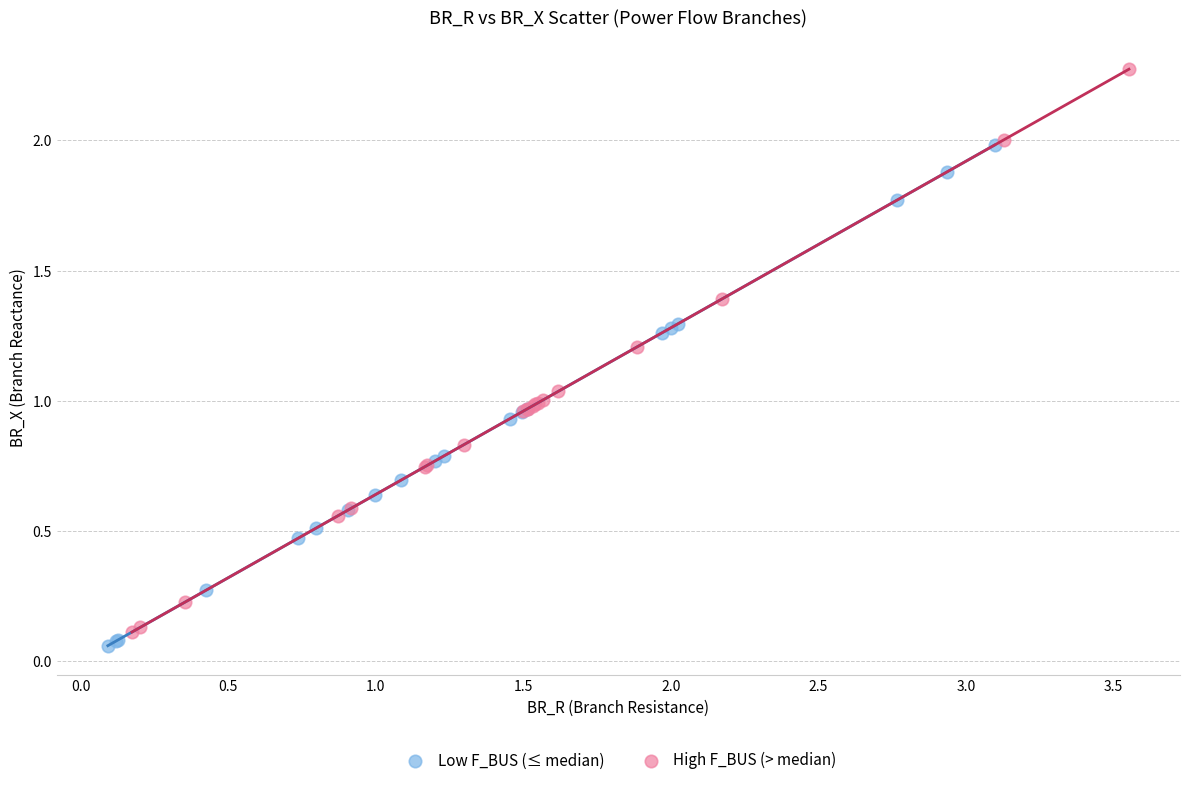

Which series reaches the maximum Y coordinate?

High F_BUS (> median)